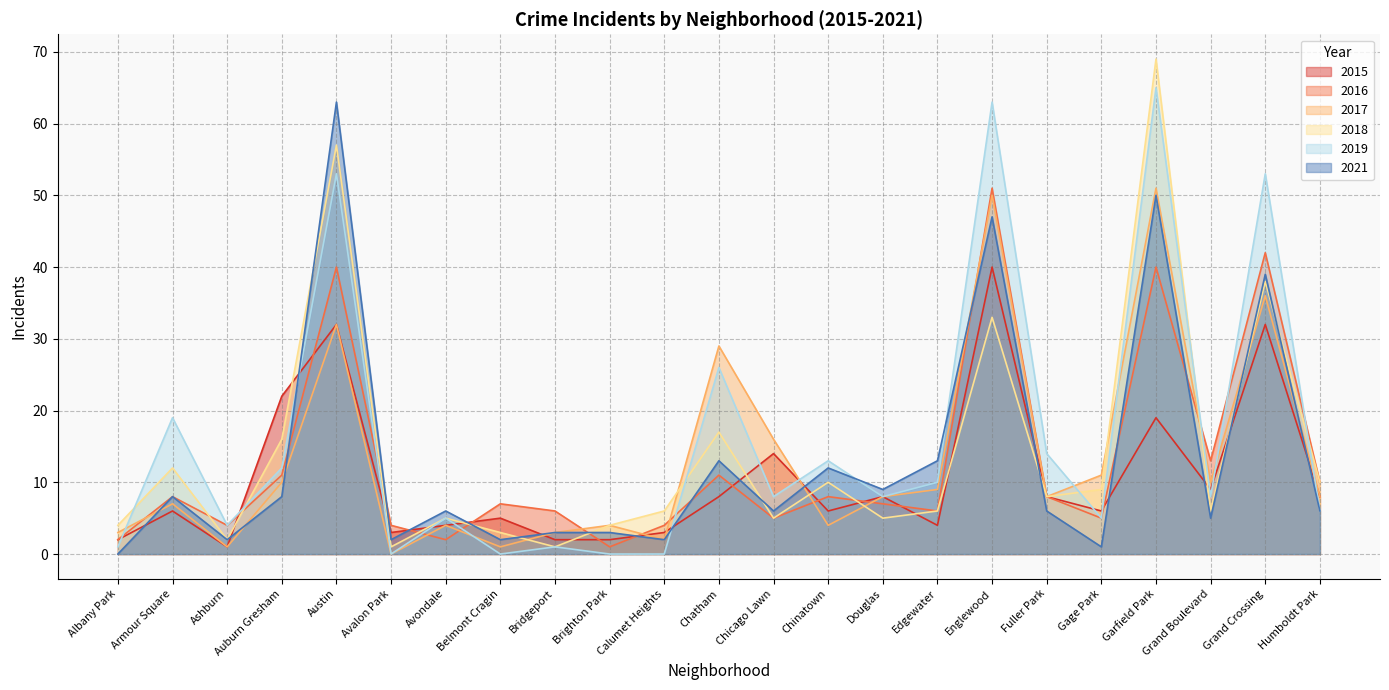

At how many categories does at least one series exceed 24?

5